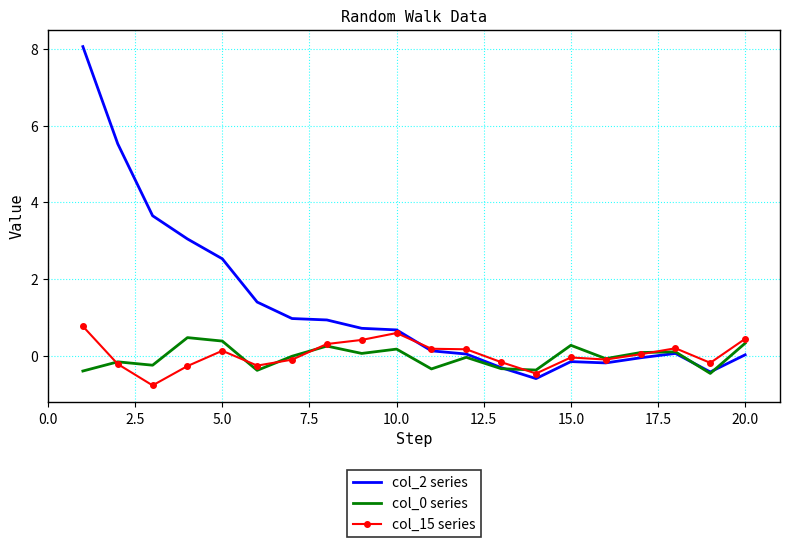

Which series has the largest total across all categories?

col_2 series